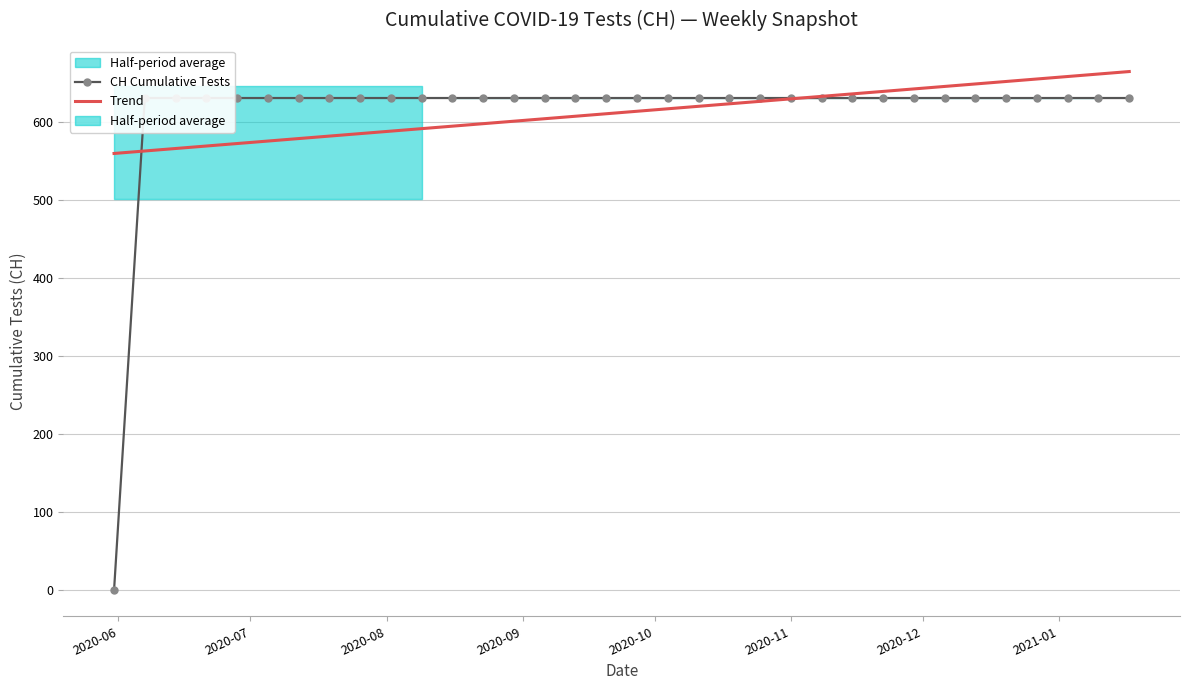

Which series ends up on top after the final intersection of Trend and CH Cumulative Tests?

Trend